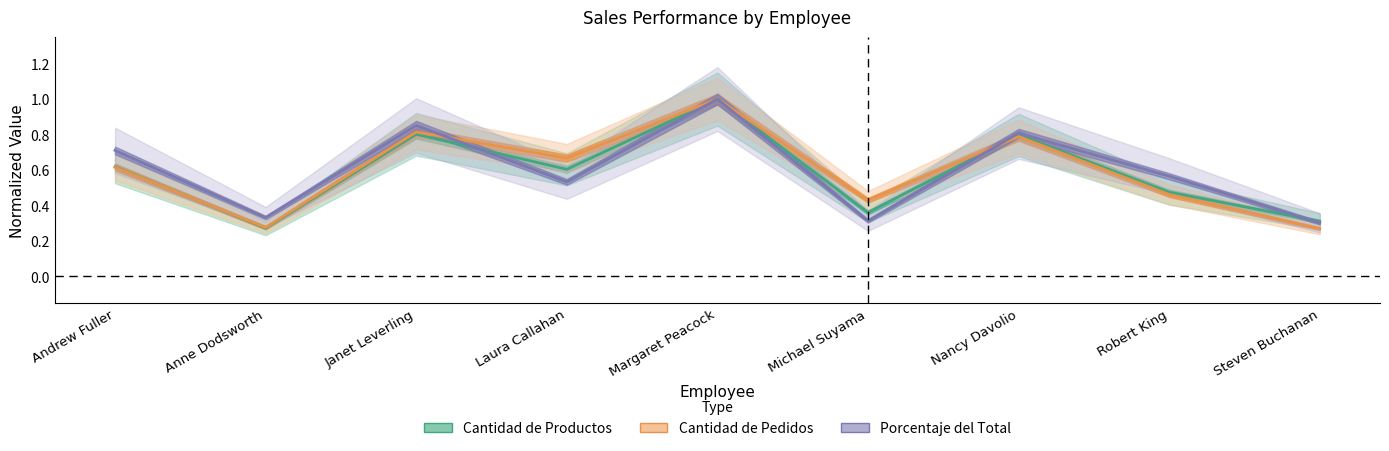

At how many categories does at least one series exceed 0?

9